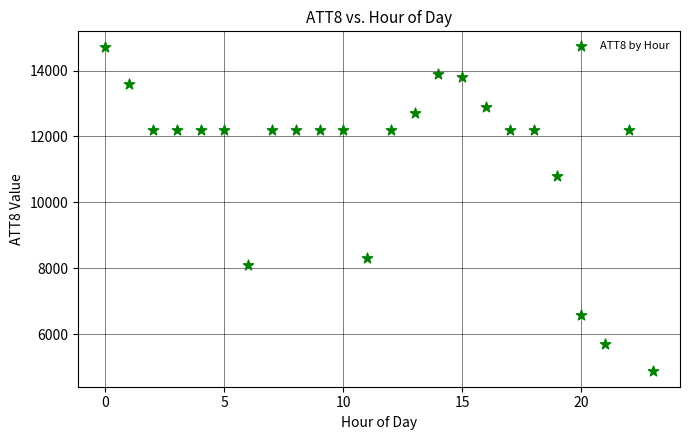

What Y value in the scatter plot is closest to 9800?

10800